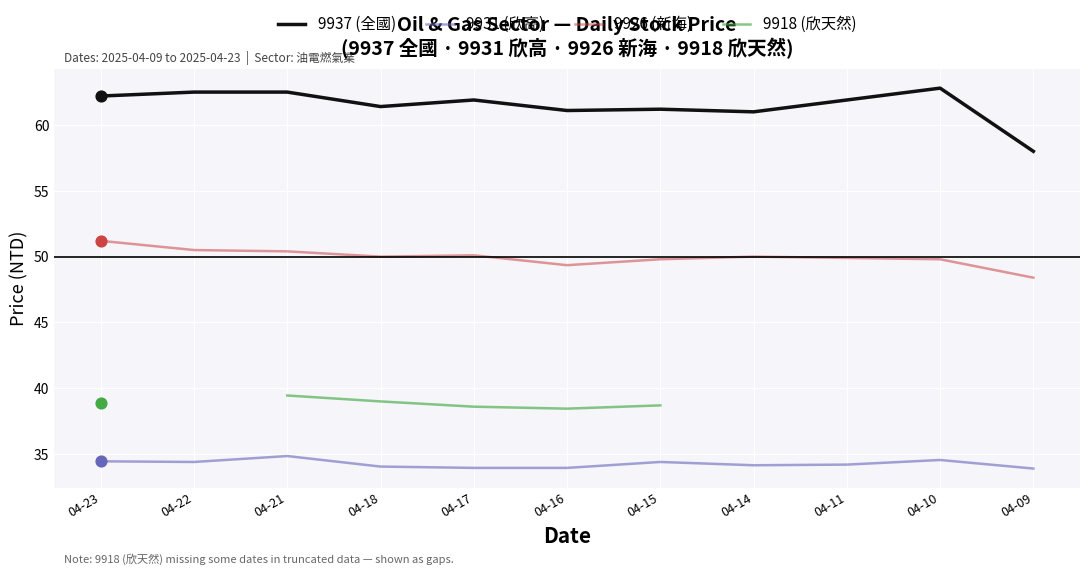

Which series reaches the maximum Y coordinate?

9937 (全國)